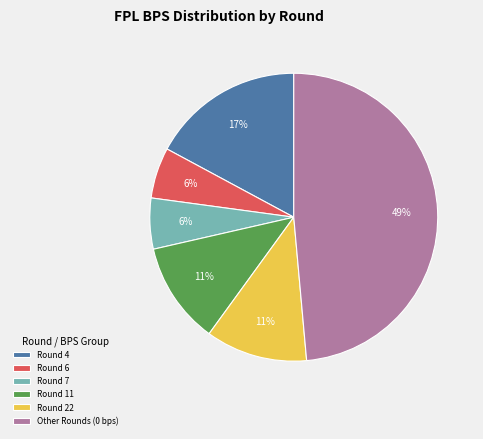

Which slice is the largest?

Other Rounds (0 bps)